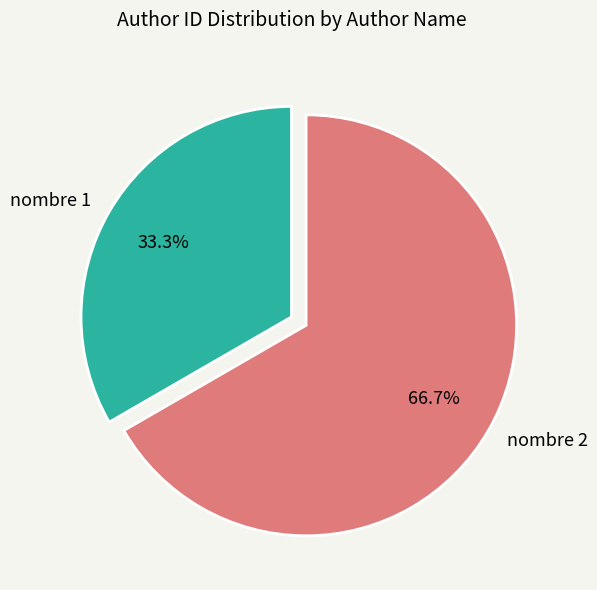

Do nombre 2 and nombre 1 together represent more than half of the pie?

Yes